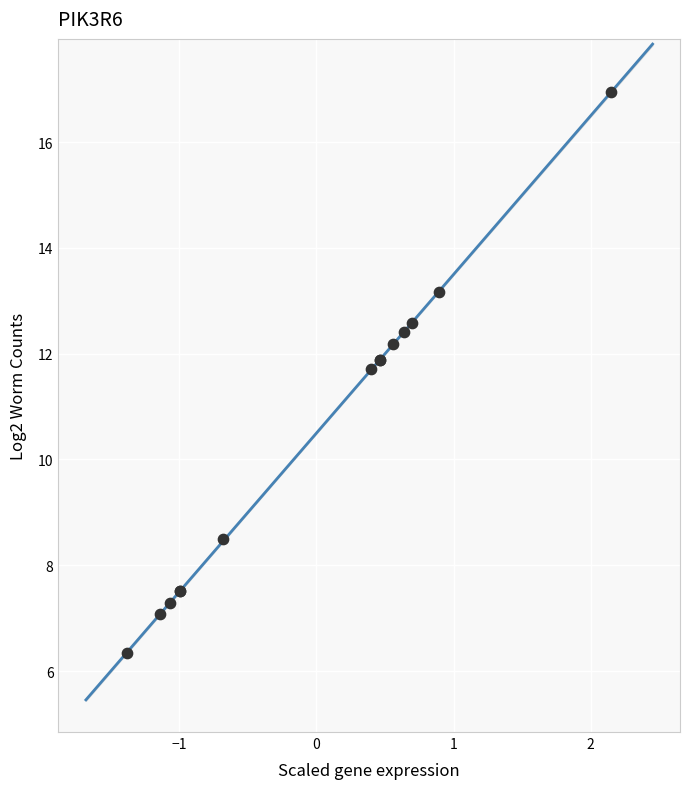

What Y value in the scatter plot is closest to 11?

11.7